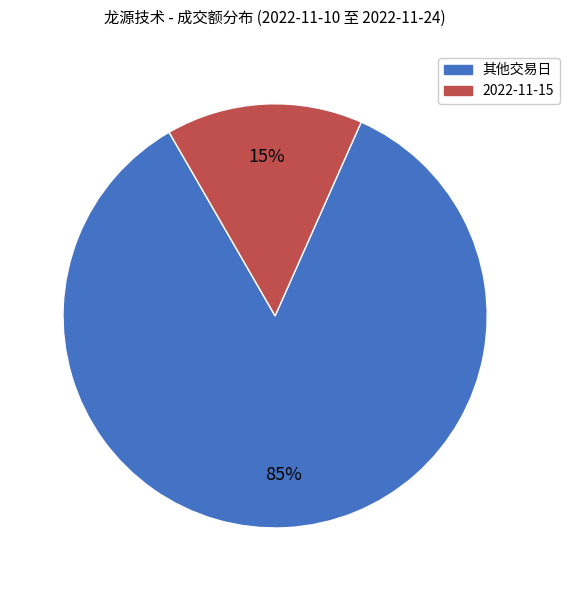

The 2022-11-15 slice represents 27% of the pie. True or false?

False